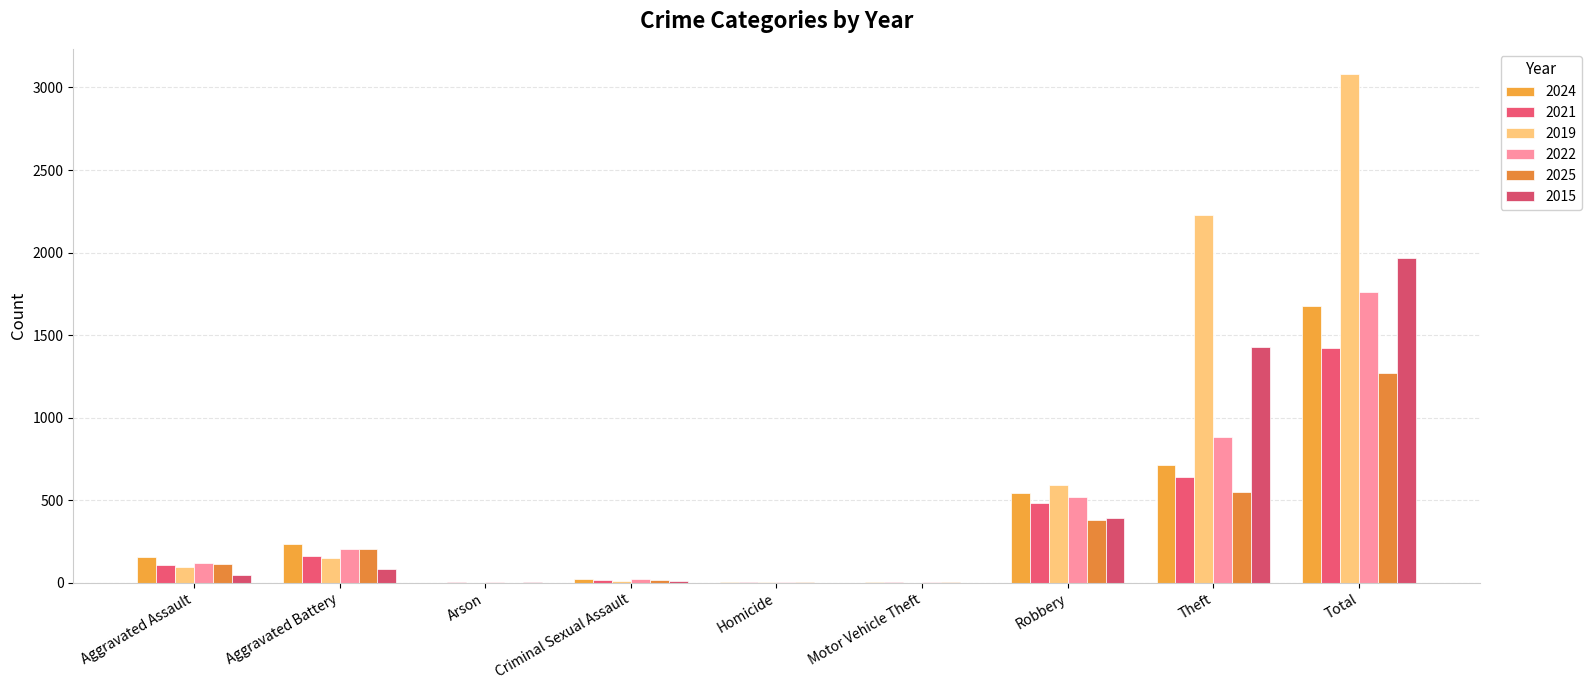

How many series are shown in this chart?

6